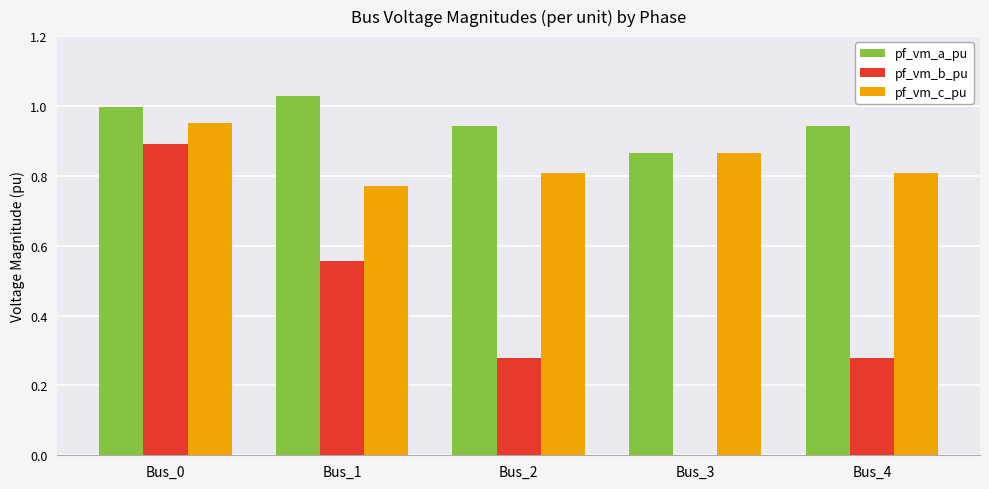

At which category is the sum across all series the highest?

Bus_0